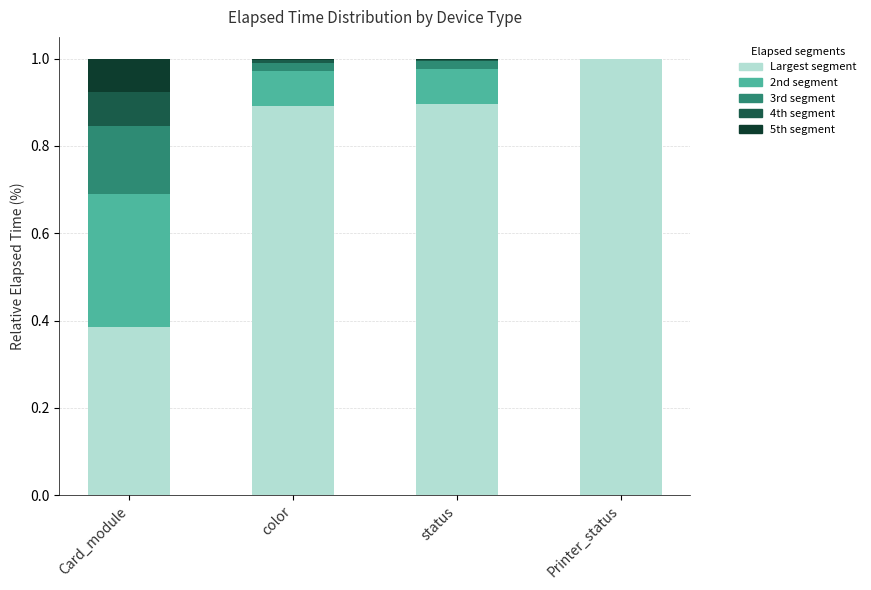

What is the total value across all series at Card_module?

1.0